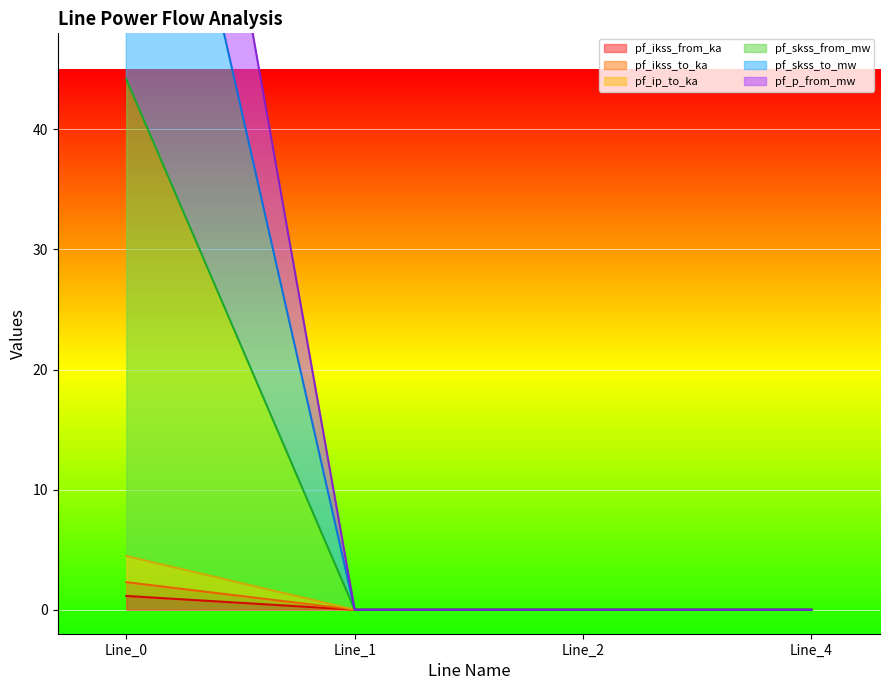

True or false: pf_ikss_from_ka has a value of 0.0 at Line_1.

True